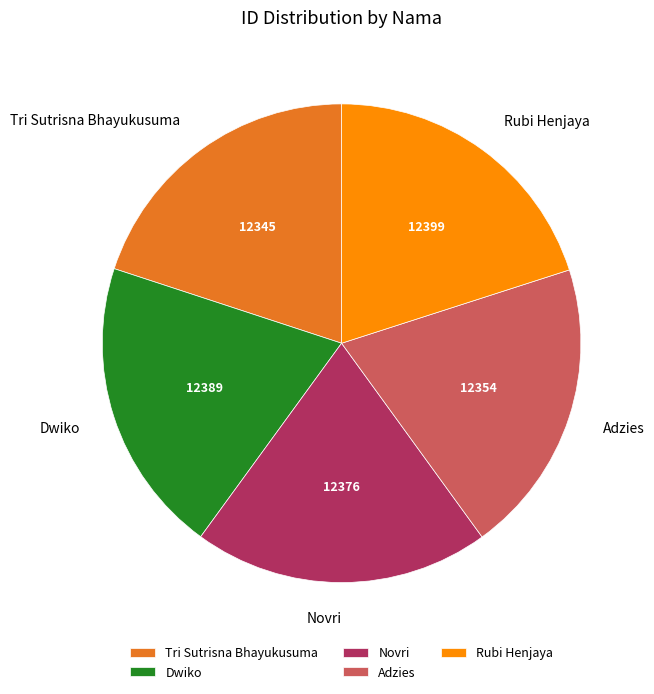

Is it true that Dwiko is 35% of the pie?

False